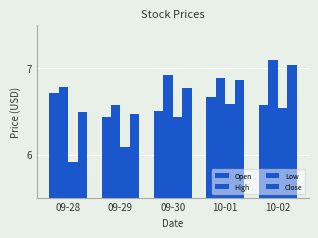

Does the chart contain any negative values?

No